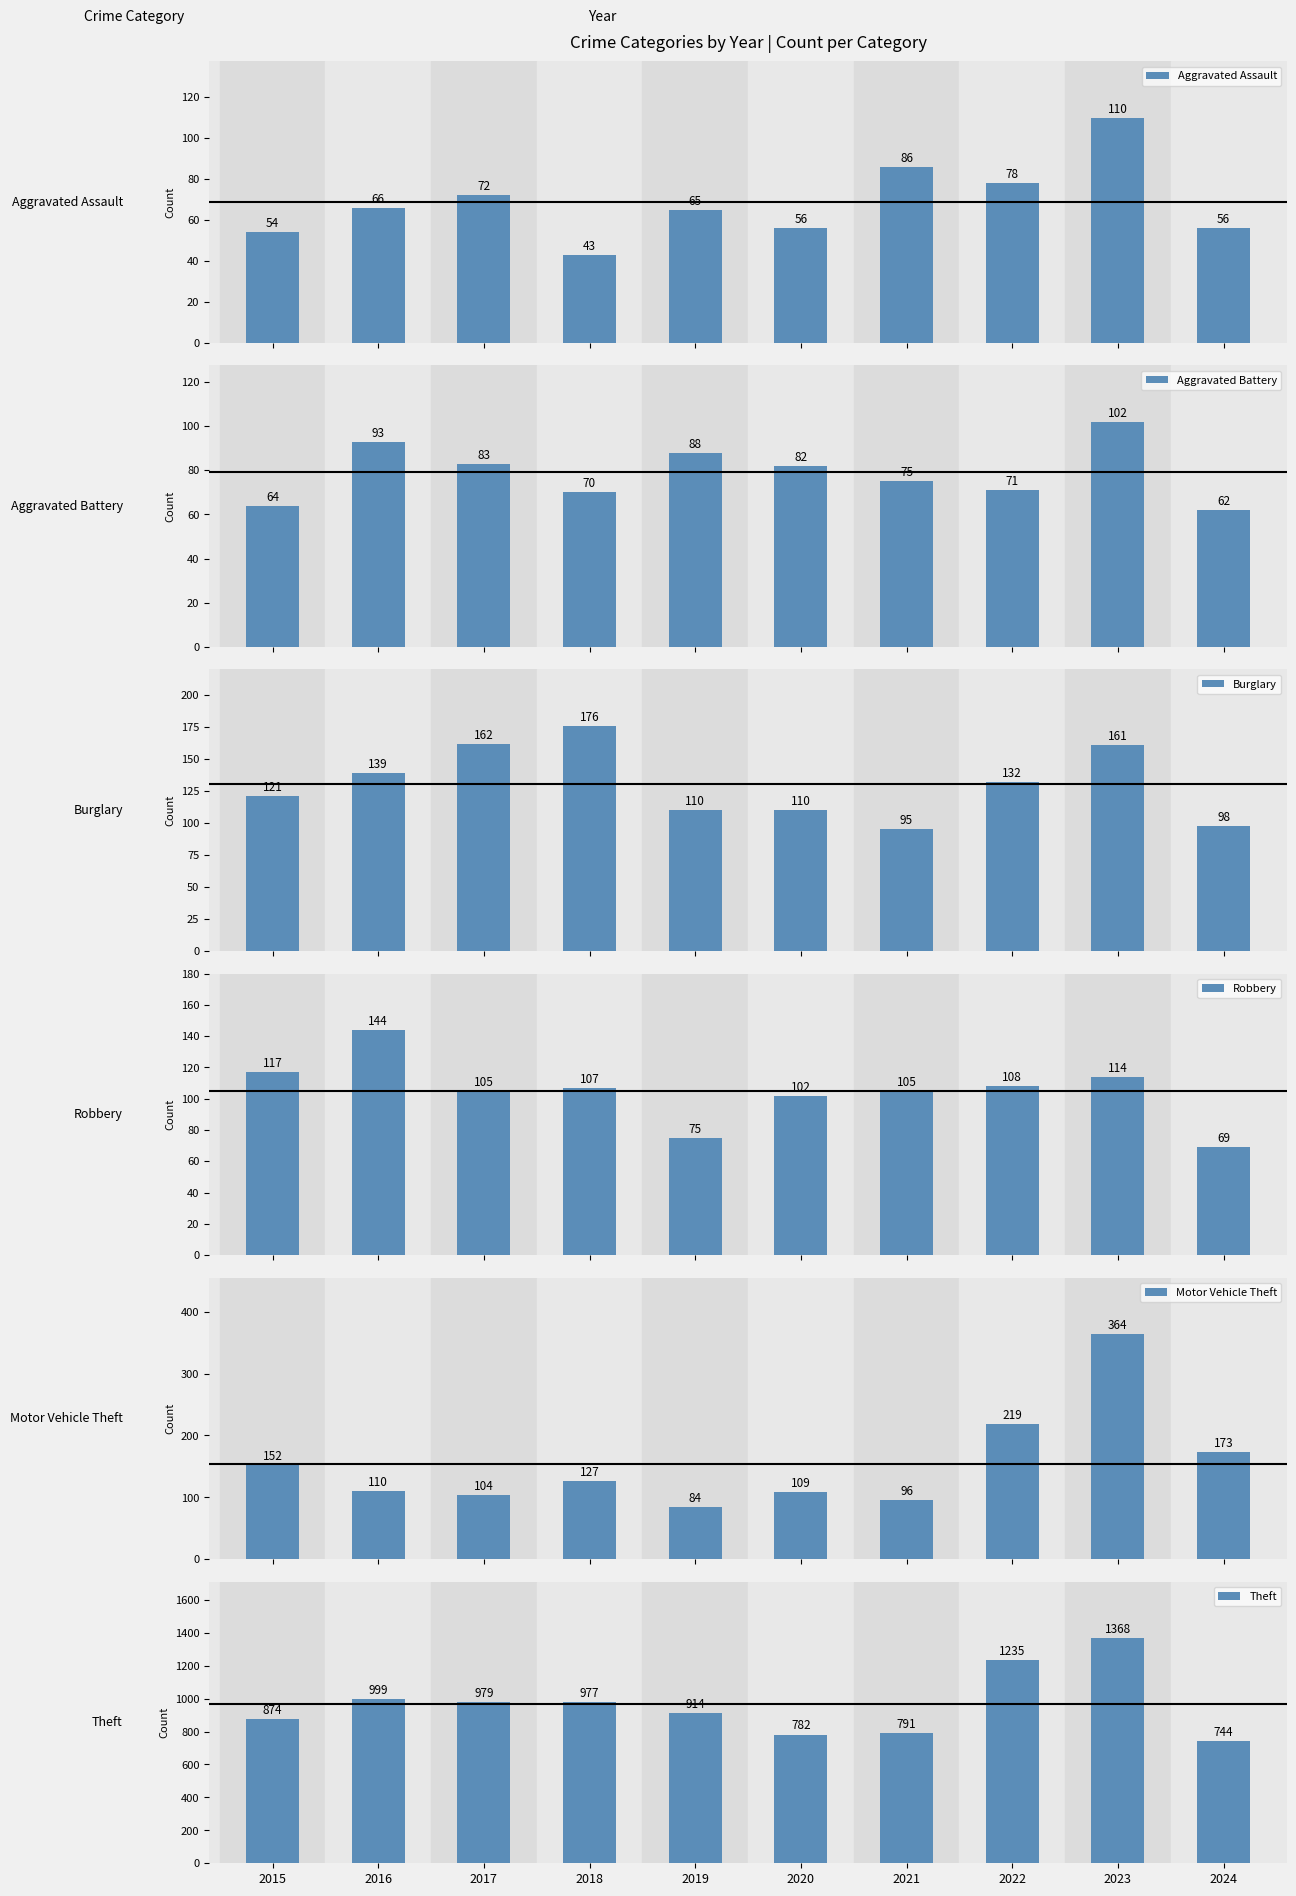

Which has a higher value, 2024 or 2022?

2022